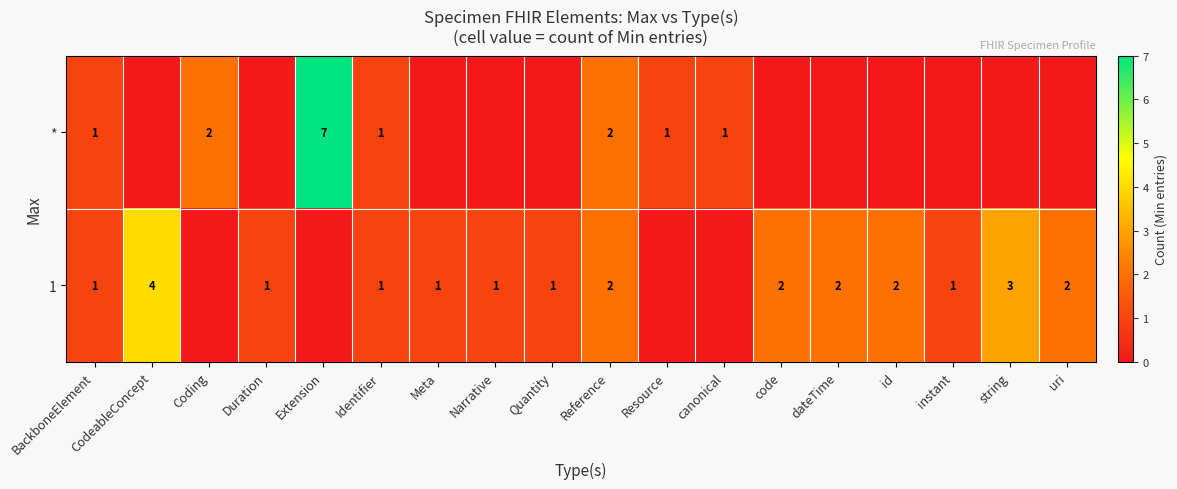

The * series shows 0 at Identifier. True or false?

False